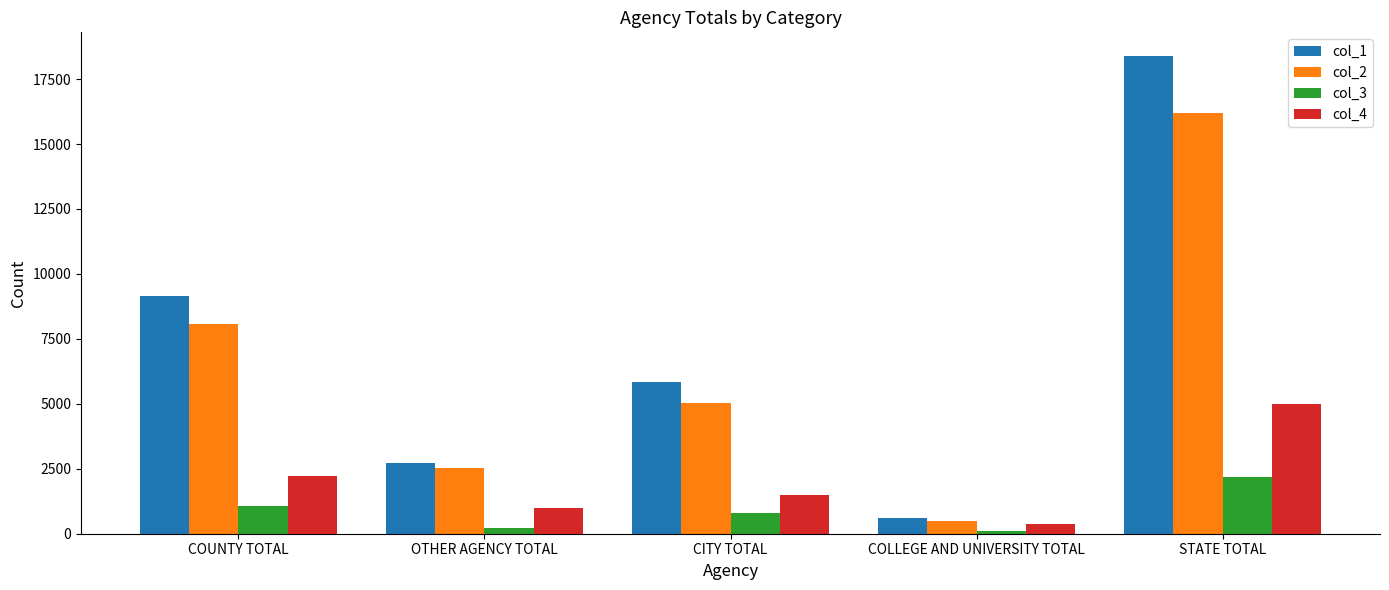

What is the label of the 2nd bar from the left?

OTHER AGENCY TOTAL